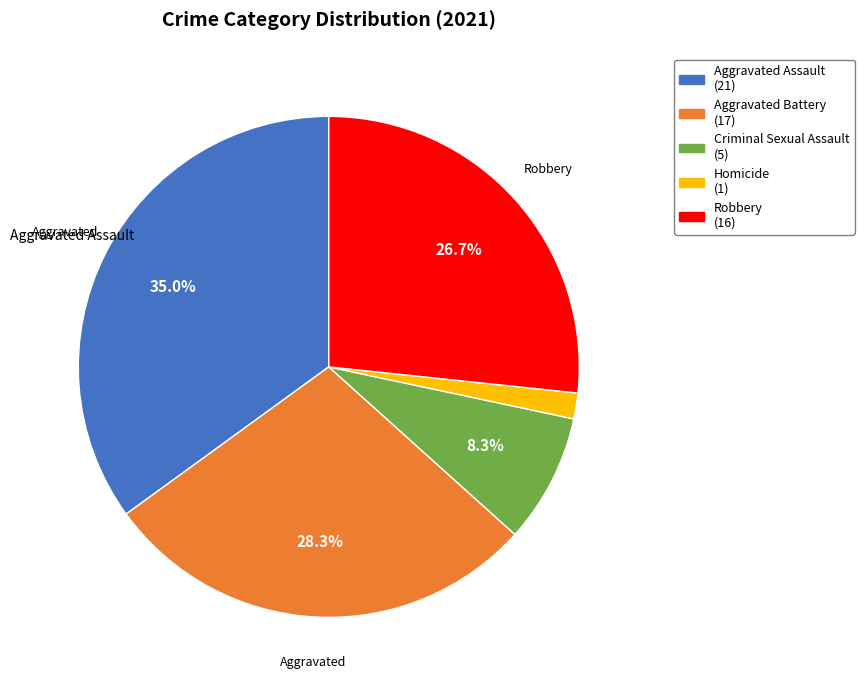

What portion of the pie excludes Robbery?

73.3%